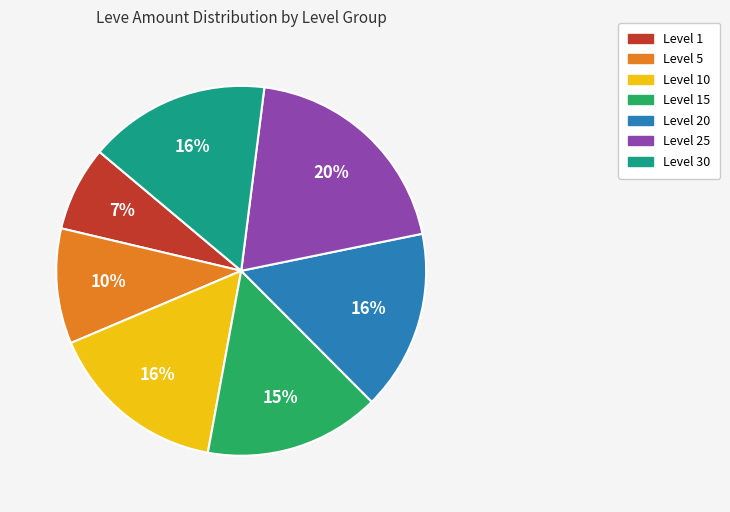

Is there any slice that represents more than half of the pie?

No